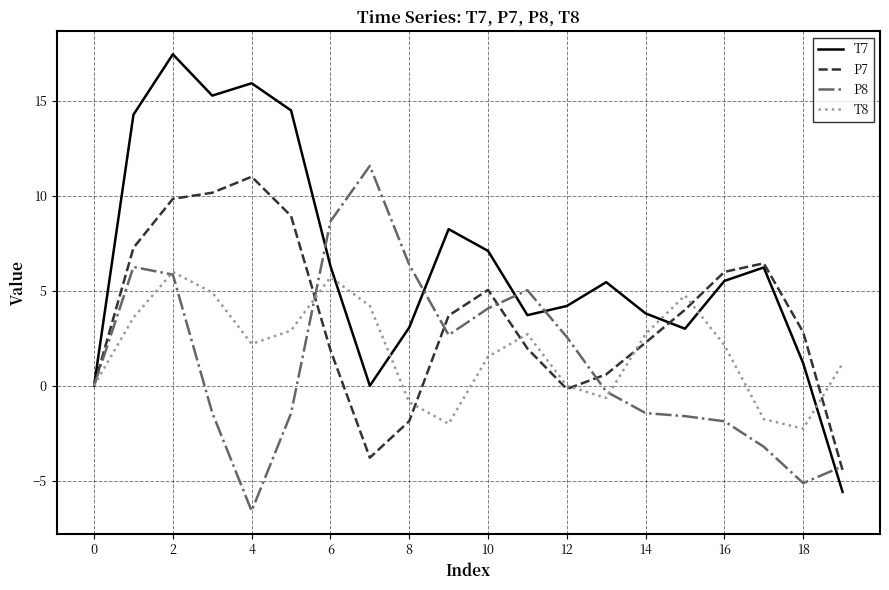

What is the minimum value shown in the chart?

-6.6